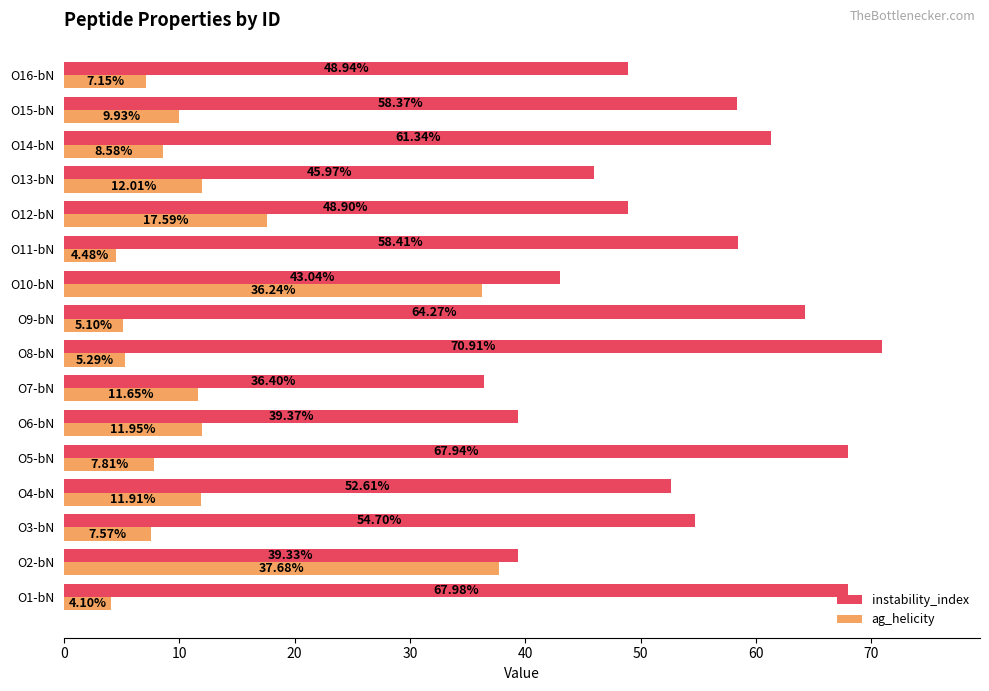

At which category is the sum across all series the highest?

O10-bN